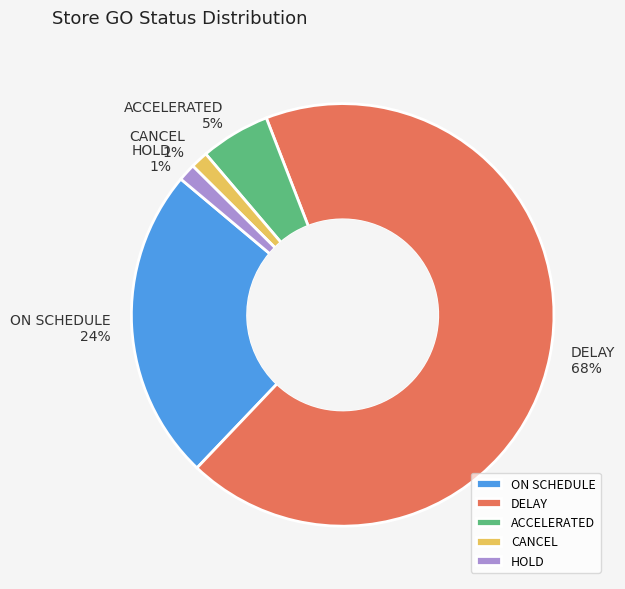

Is it true that ACCELERATED is 5% of the pie?

True